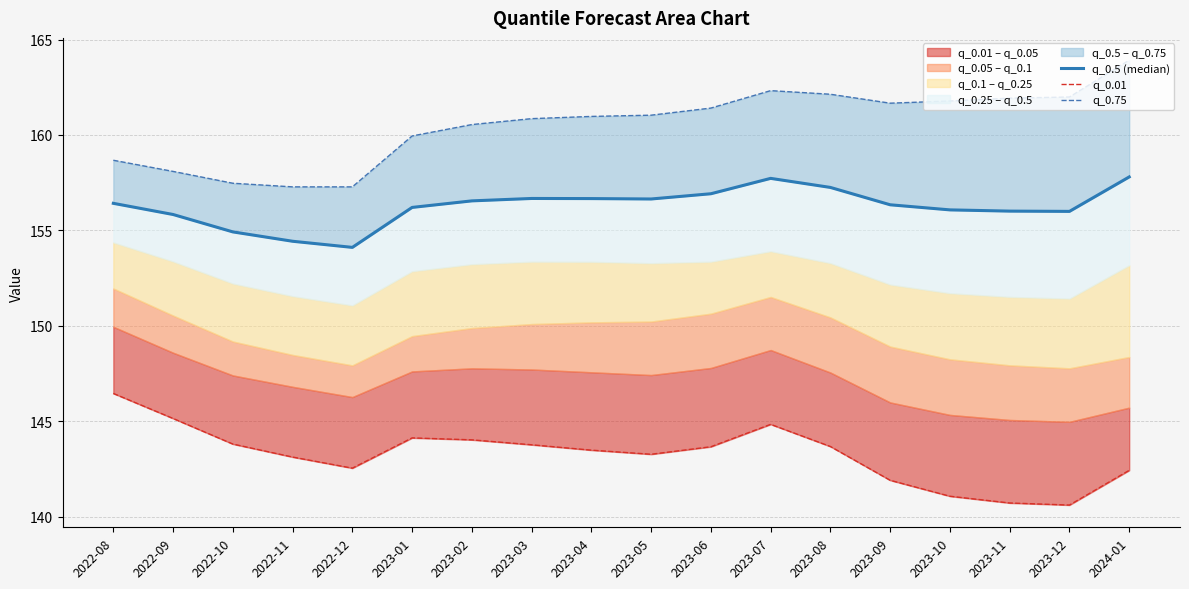

Reading left to right, extract all data points from this chart.

q_0.5 (median): 2022-08=156.4	2022-09=155.8	2022-10=154.9	2022-11=154.4	2022-12=154.1	2023-01=156.2	2023-02=156.5	2023-03=156.7	2023-04=156.7	2023-05=156.6	2023-06=156.9	2023-07=157.7	2023-08=157.3	2023-09=156.3	2023-10=156.1	2023-11=156.0	2023-12=156.0	2024-01=157.8
q_0.01: 2022-08=146.5	2022-09=145.2	2022-10=143.8	2022-11=143.1	2022-12=142.5	2023-01=144.1	2023-02=144.0	2023-03=143.8	2023-04=143.5	2023-05=143.3	2023-06=143.7	2023-07=144.8	2023-08=143.7	2023-09=141.9	2023-10=141.1	2023-11=140.7	2023-12=140.6	2024-01=142.4
q_0.75: 2022-08=158.7	2022-09=158.1	2022-10=157.5	2022-11=157.3	2022-12=157.3	2023-01=159.9	2023-02=160.5	2023-03=160.9	2023-04=161.0	2023-05=161.0	2023-06=161.4	2023-07=162.3	2023-08=162.1	2023-09=161.7	2023-10=161.8	2023-11=161.9	2023-12=162.0	2024-01=163.9